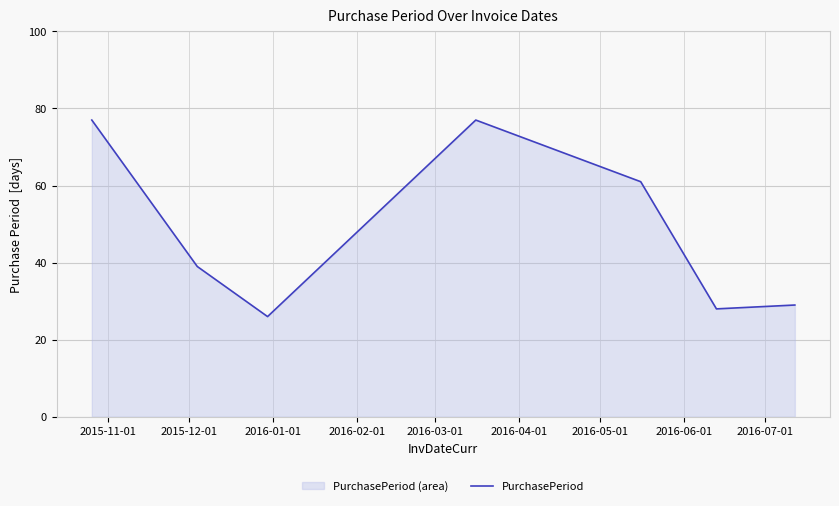

What is the average value?

48